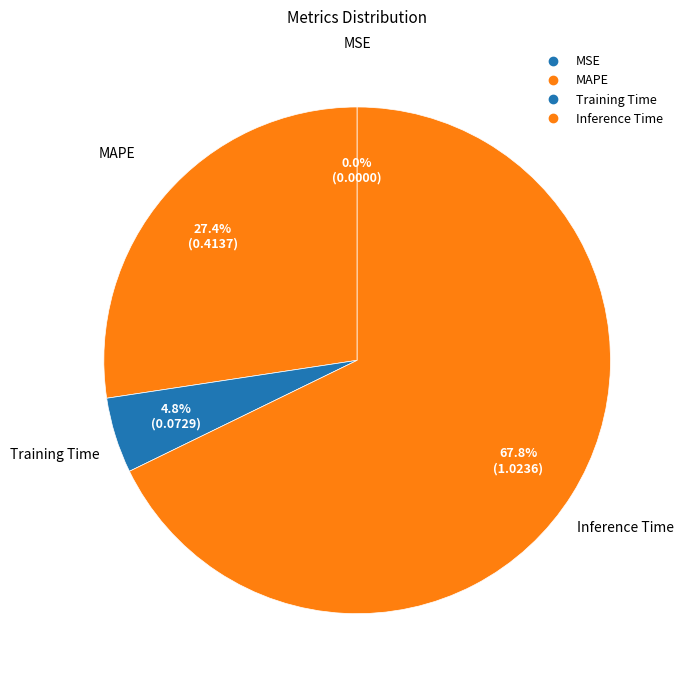

Count the number of slices in the pie.

4